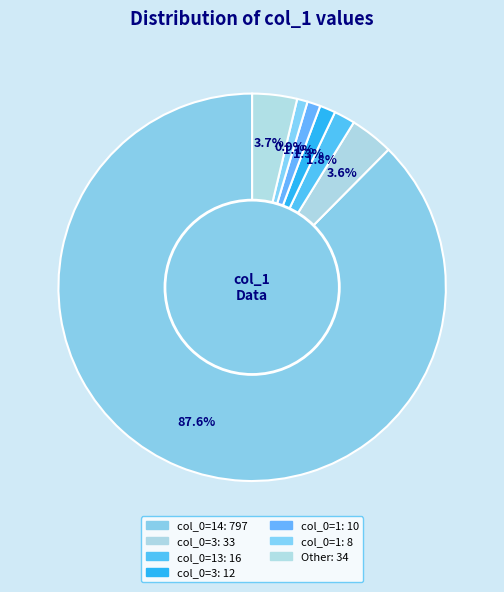

How many segments does this pie chart have?

7